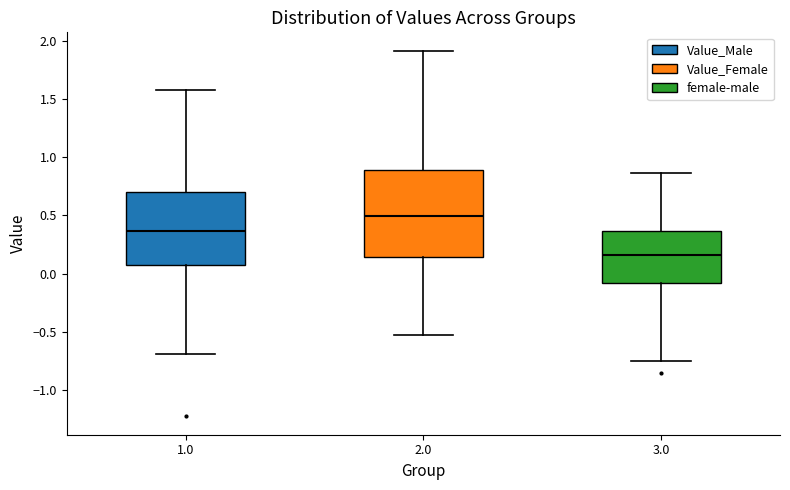

Which box is the tallest, from its lower edge to its upper edge?

2.0